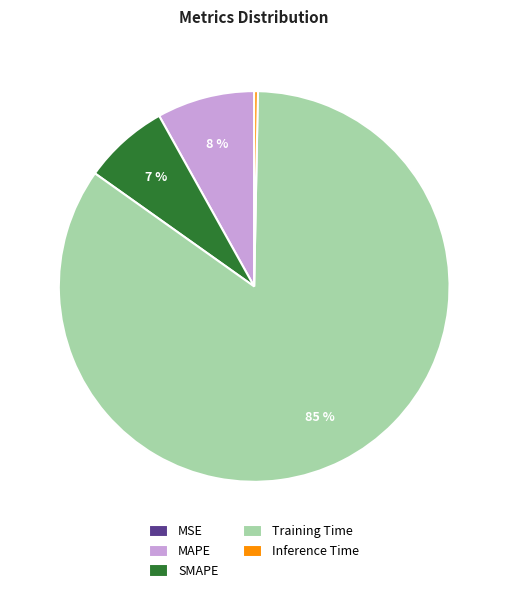

To the nearest percent, what is the average slice percentage?

20%